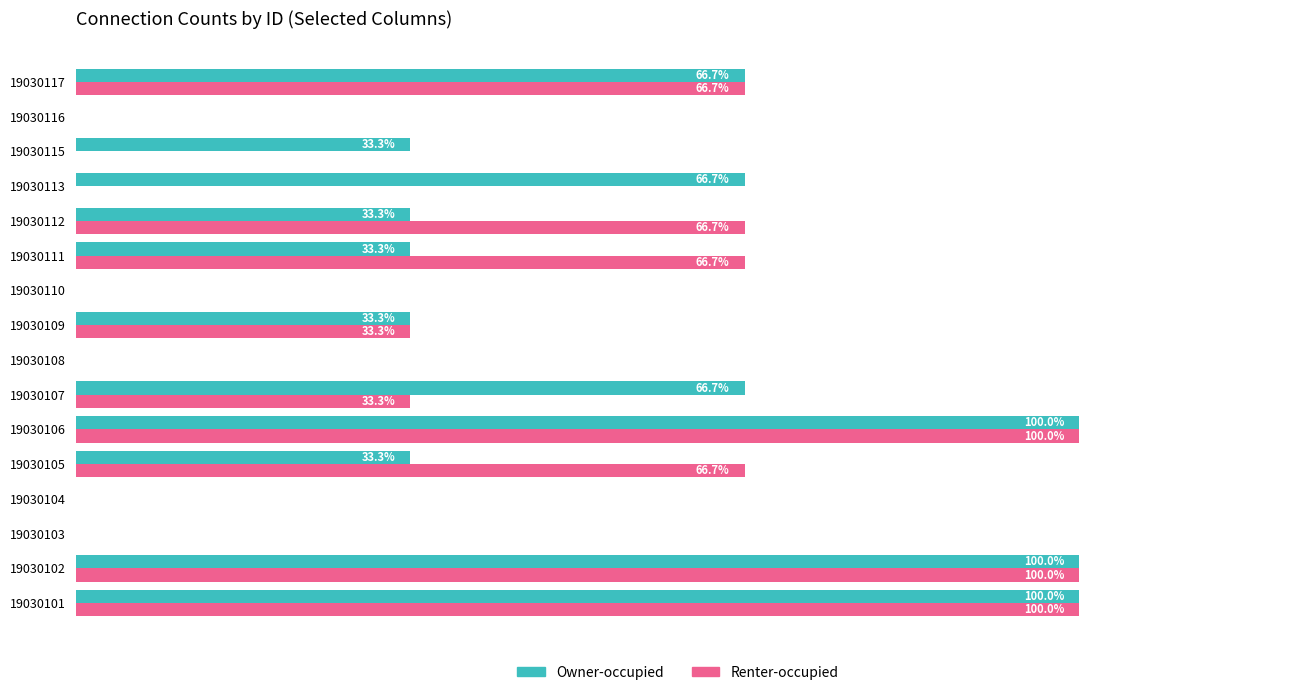

Which series has the largest total across all categories?

Owner-occupied